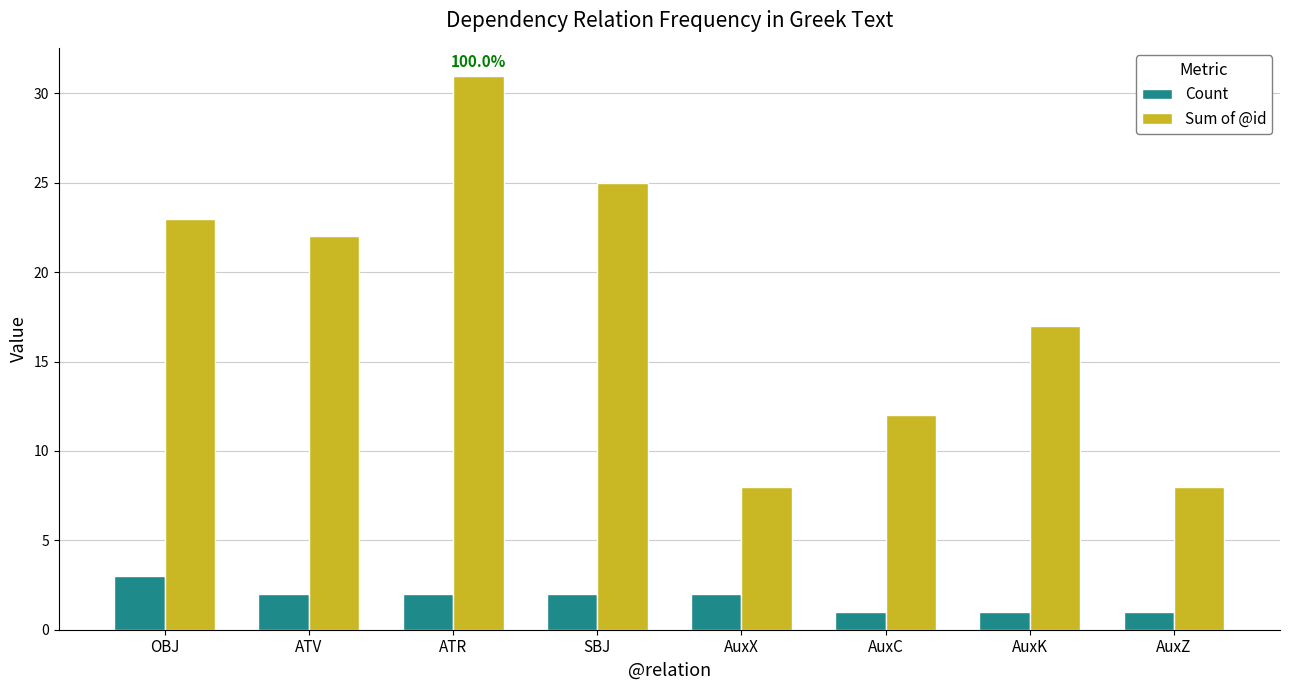

List the series in order of their overall mean, highest first.

Sum of @id, Count